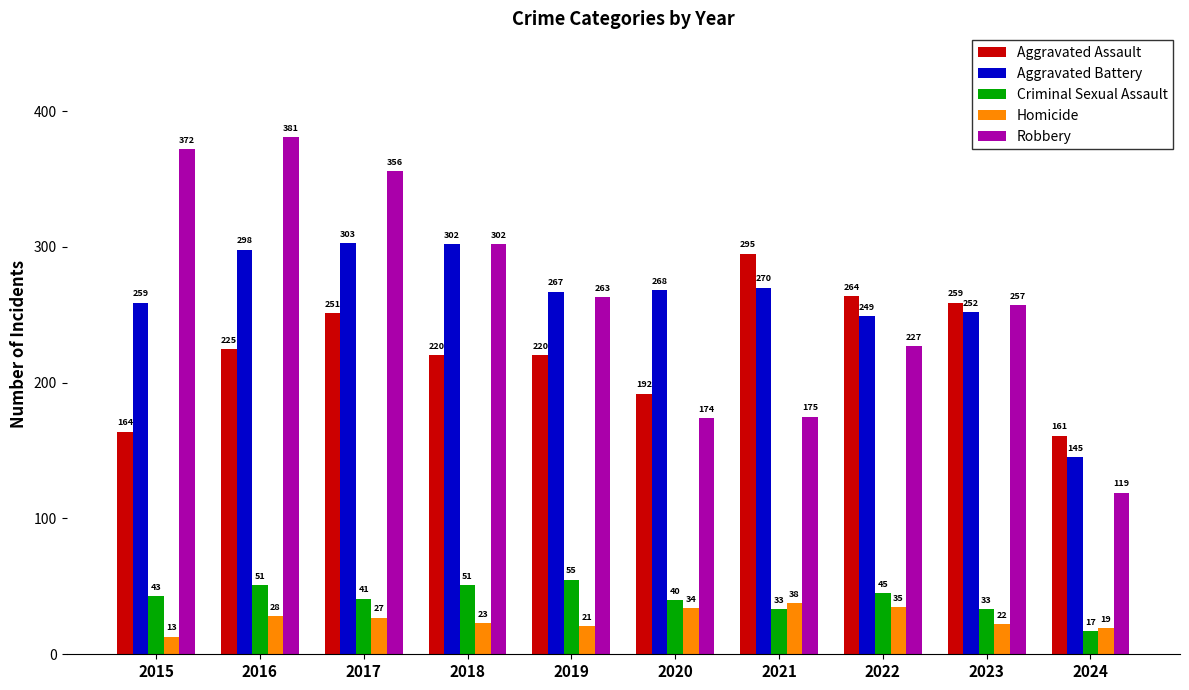

At which label does Aggravated Battery reach its minimum?

2024